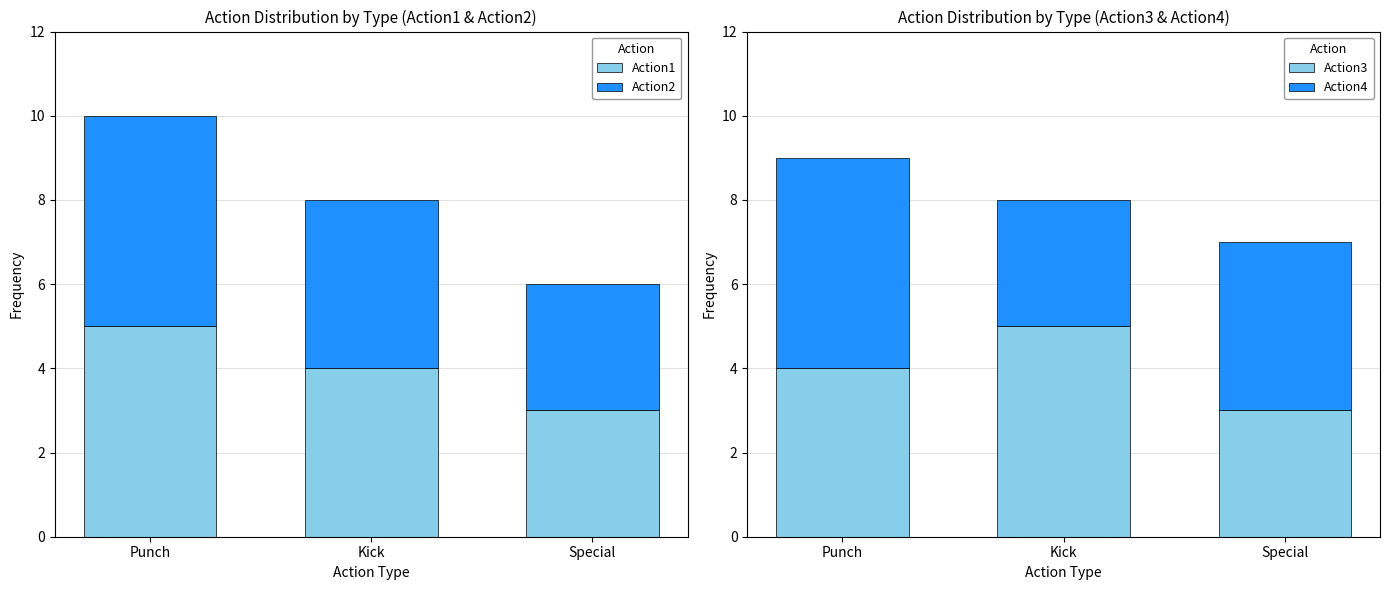

Rank the series at Kick from lowest to highest value.

Action4, Action1, Action2, Action3